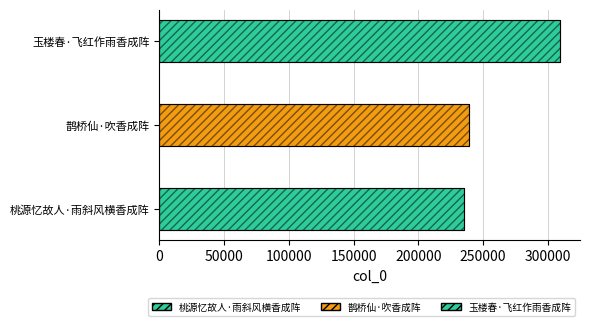

What position from the right is 鹊桥仙·吹香成阵?

2